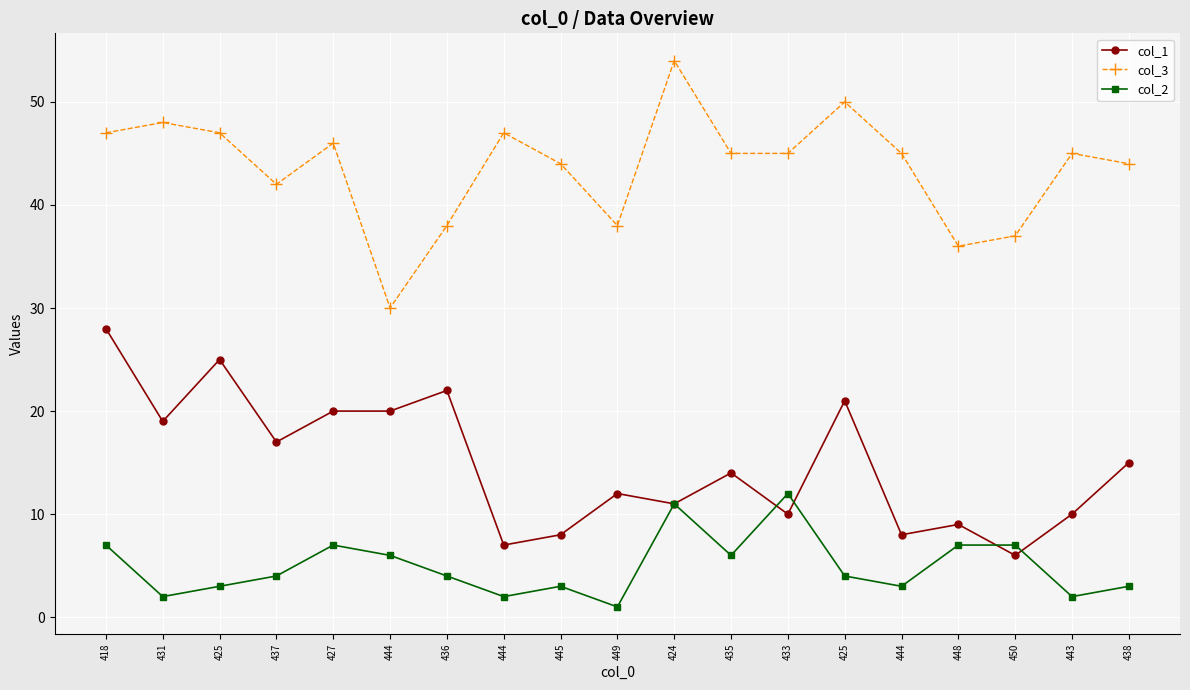

How many data points does each series have?

19